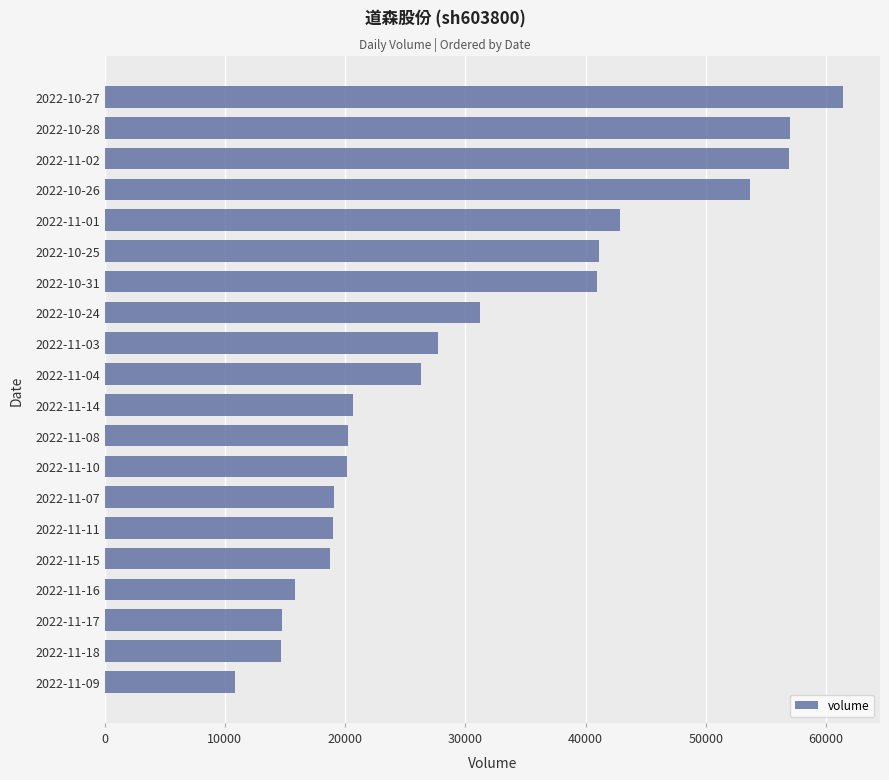

Are the bars grouped side by side (vs. stacked)?

No